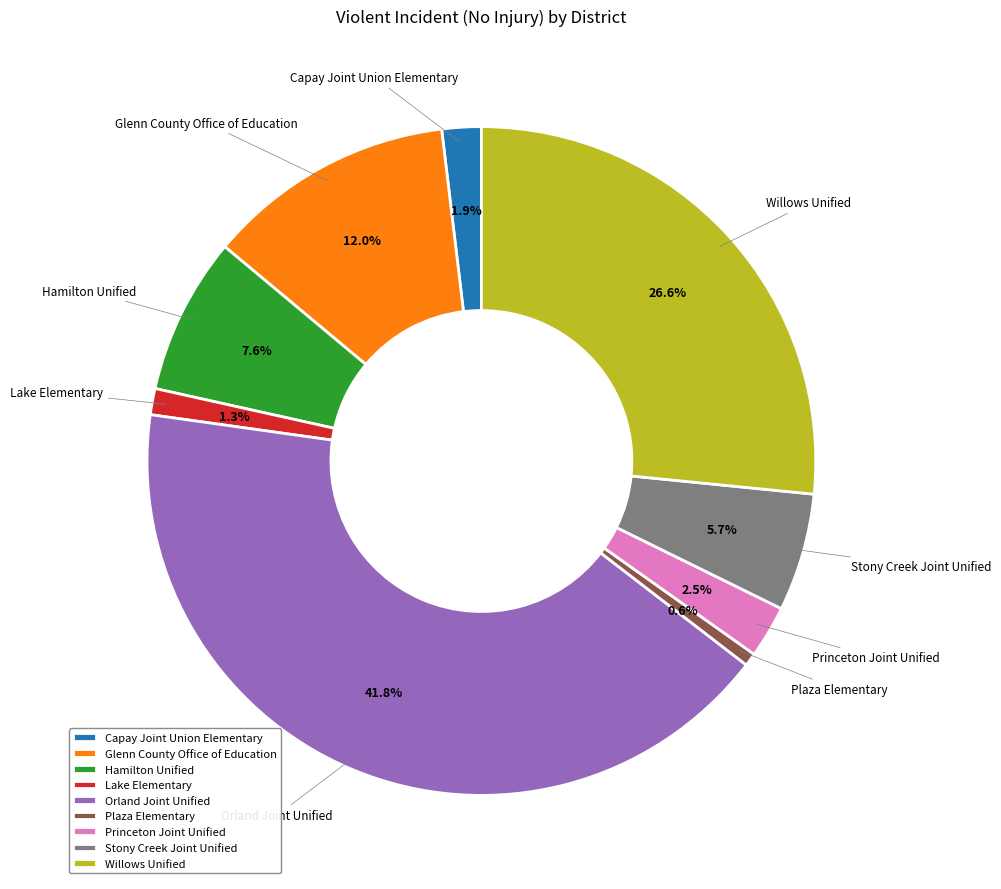

Which category has the biggest portion of the pie?

Orland Joint Unified